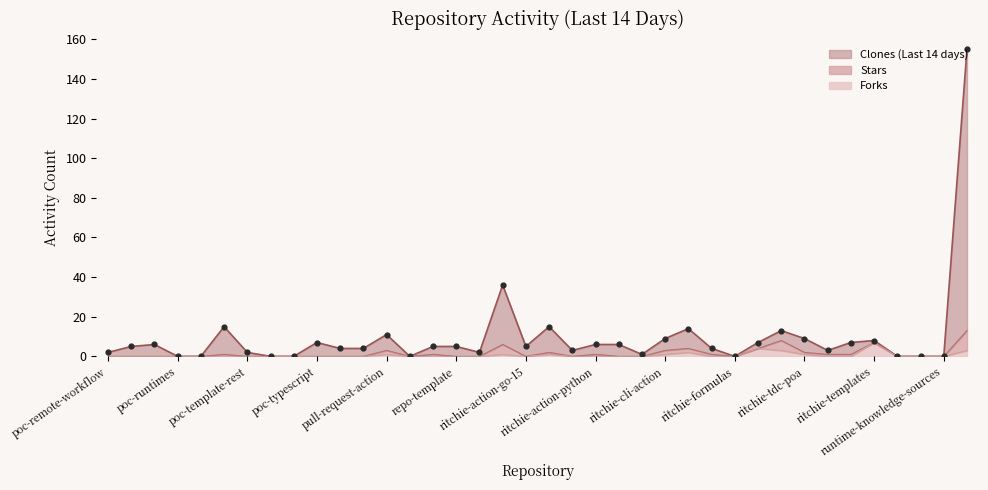

Is the value of Forks at replace-values-action greater than the value of Clones (Last 14 days) at repositories-reports?

No